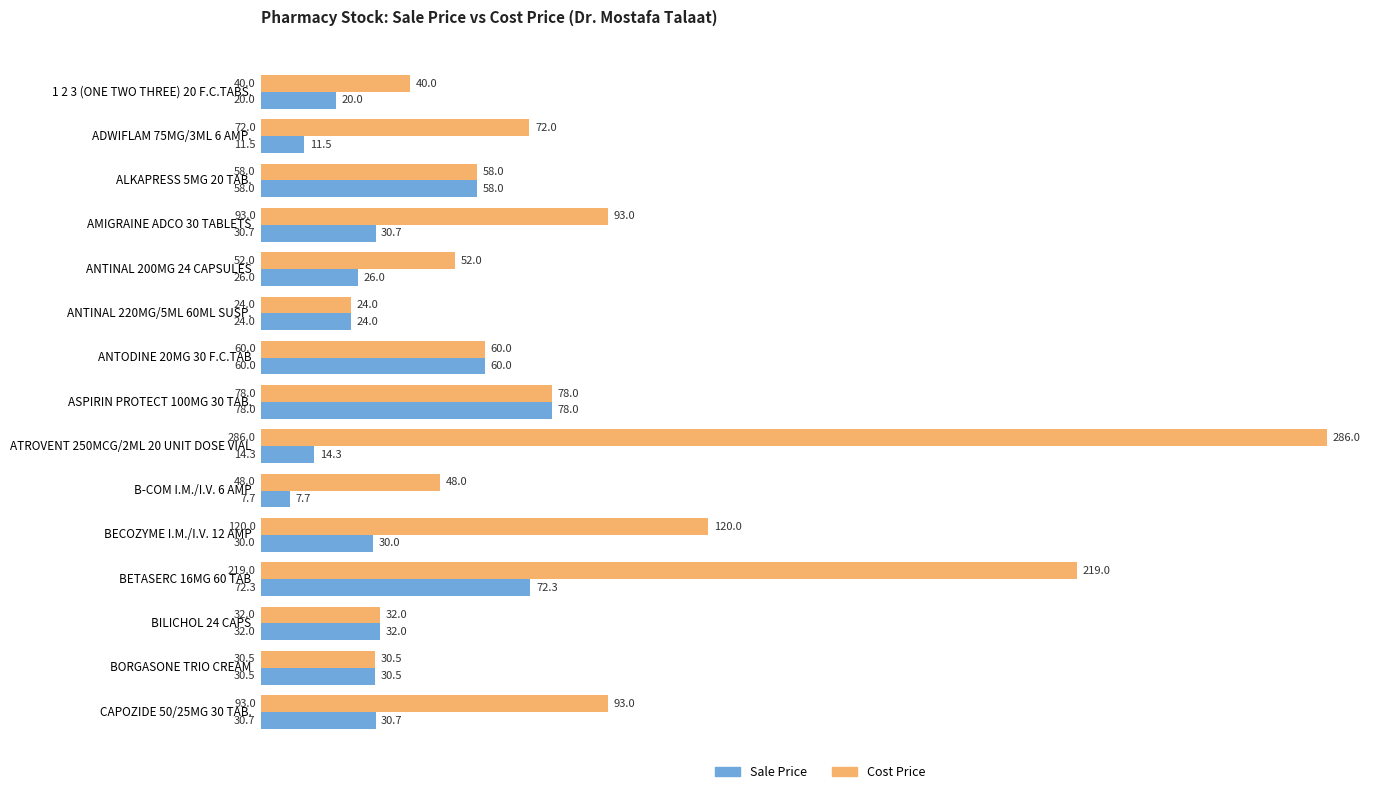

True or false: Cost Price has a value of 53.4 at BILICHOL 24 CAPS.

False